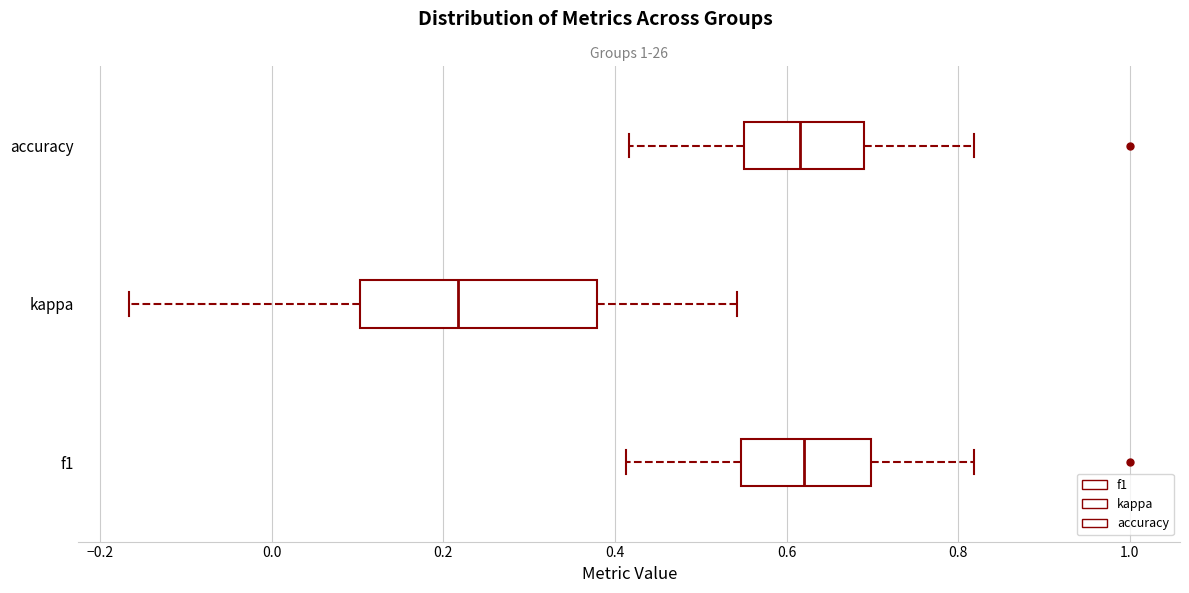

Reading bottom to top, transcribe this box plot: for each box, give where its median line is, the range the box spans, and where its two whiskers end, as read against the x-axis. The values are not printed on the chart, so give them approximately, as read against the axis.

f1: median 0.62, box 0.54 to 0.70, whiskers 0.42 to 0.82
kappa: median 0.22, box 0.10 to 0.38, whiskers -0.16 to 0.54
accuracy: median 0.62, box 0.56 to 0.68, whiskers 0.42 to 0.82